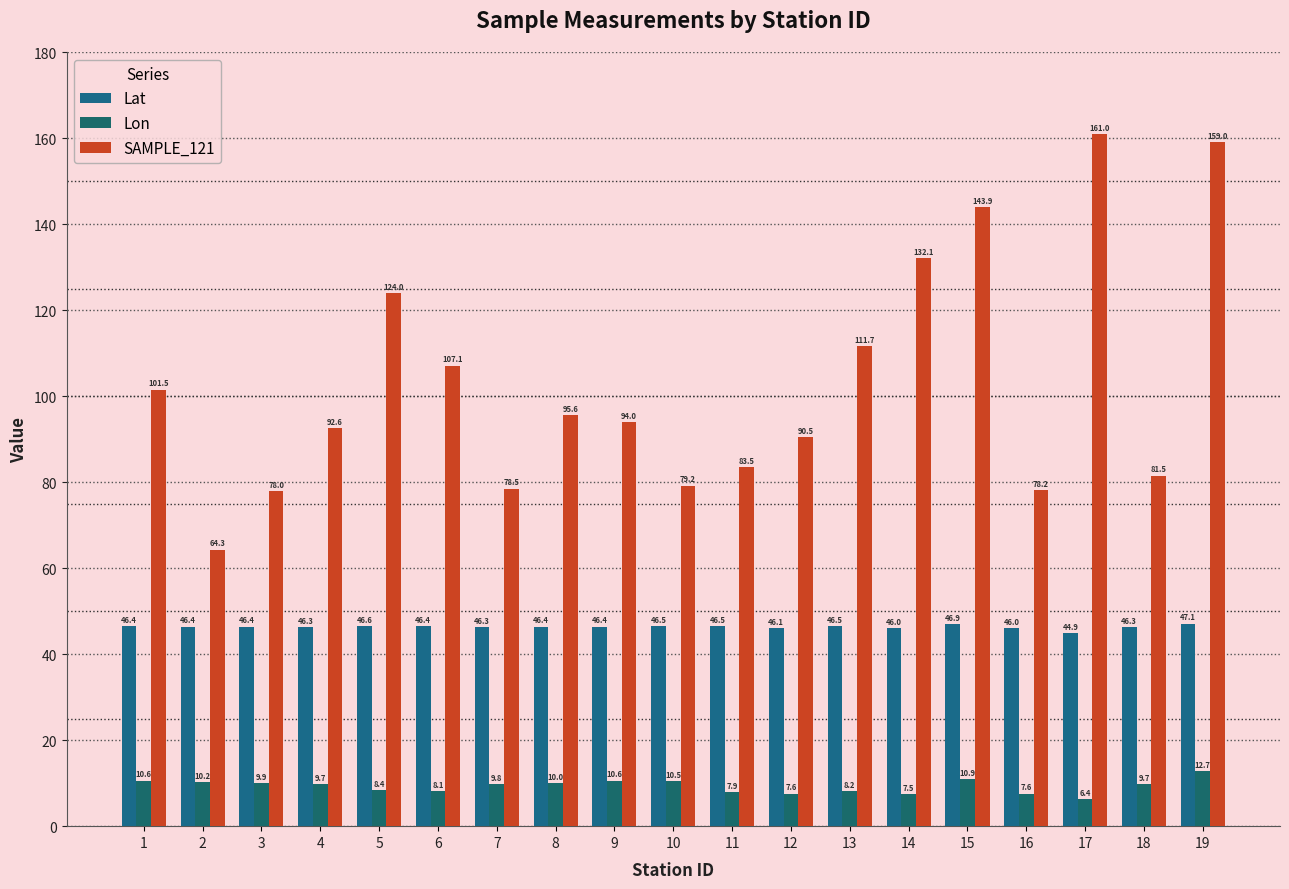

At which label does Lat first exceed 46?

1